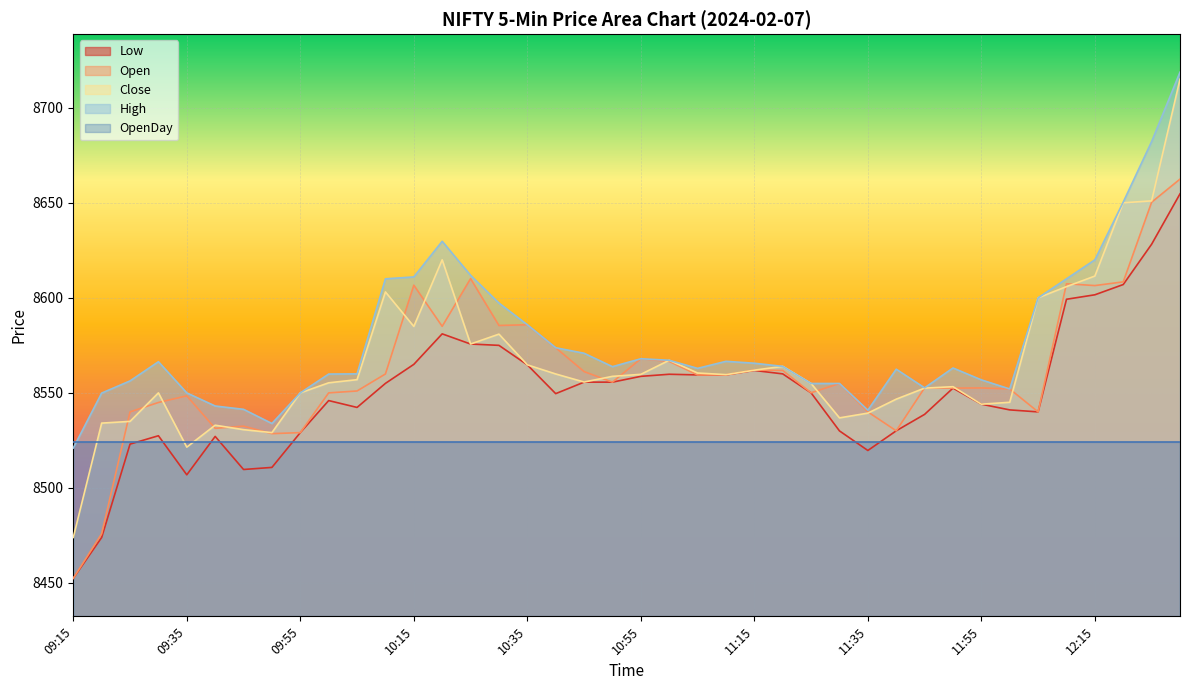

What is the smallest value displayed?

8452.5